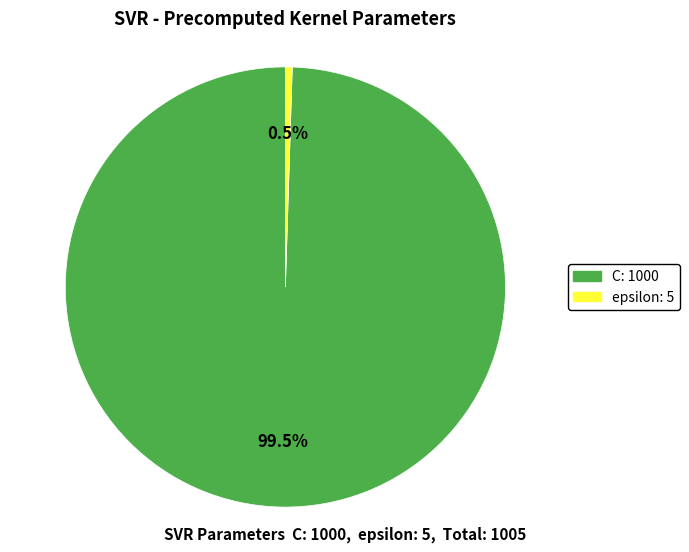

Which slice is the largest?

C